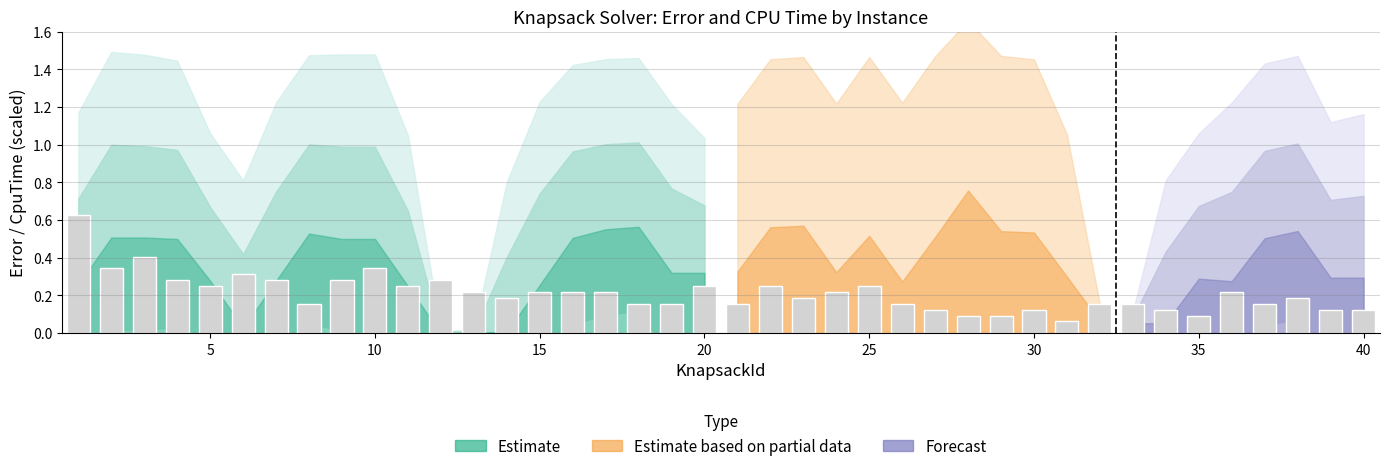

What is the sum of all values?

8.5